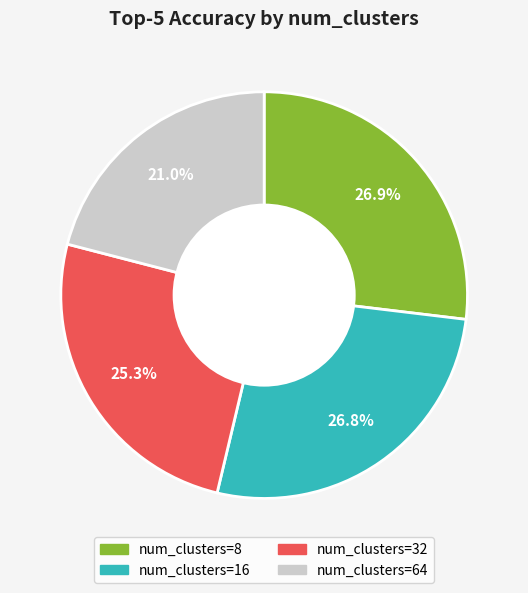

To the nearest percent, what is the average slice percentage?

25%